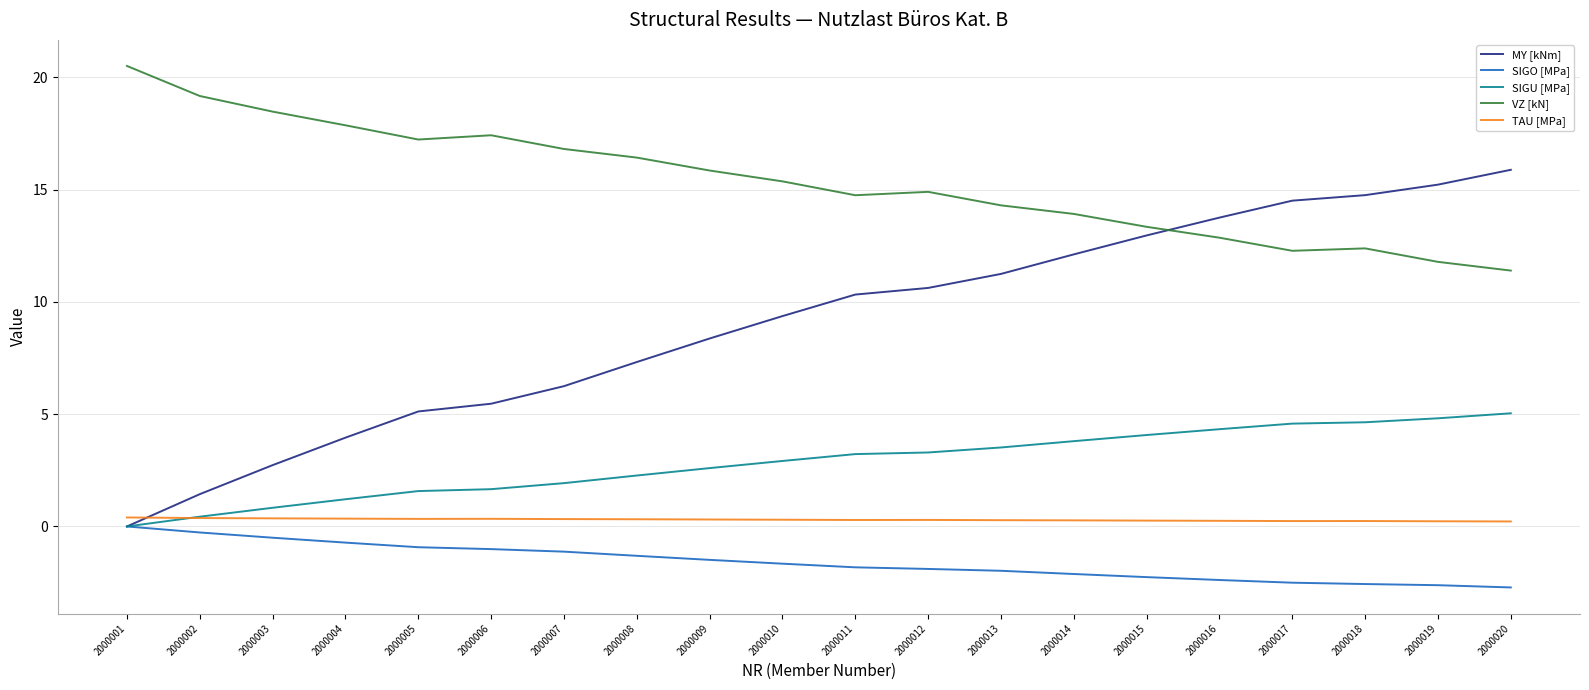

What is the smallest value displayed?

-2.7